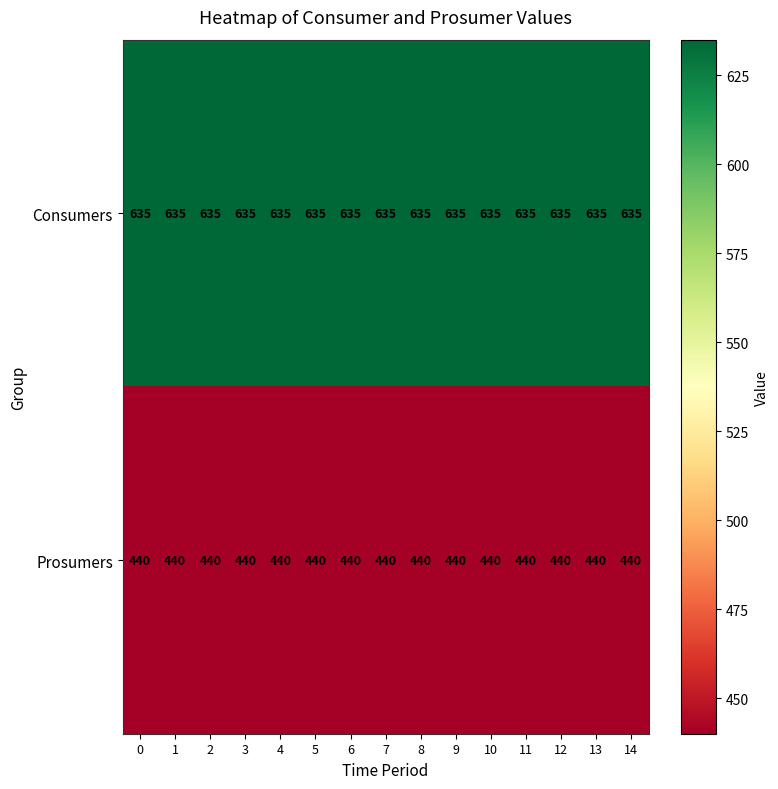

At how many categories does at least one series exceed 540?

15